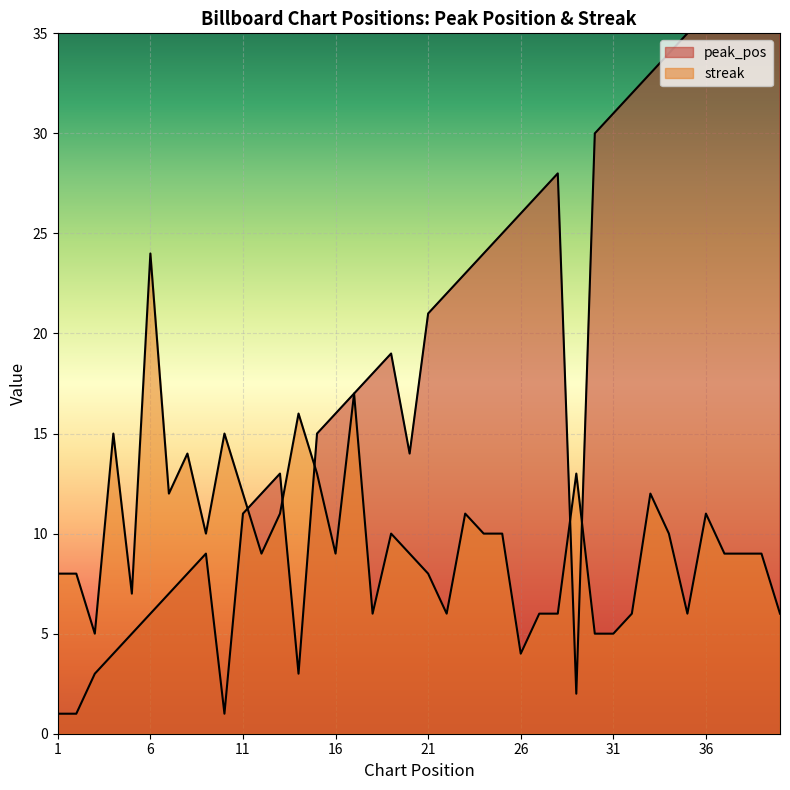

True or false: peak_pos has more than 1 interior local peaks.

True